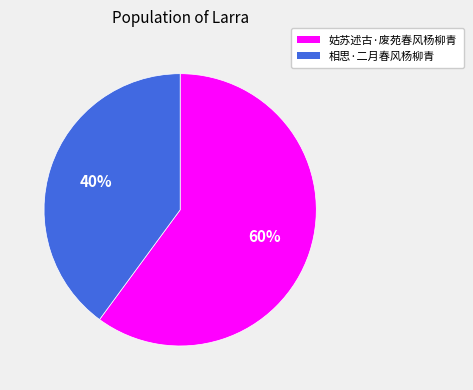

To the nearest percent, what is the combined percentage of 相思·二月春风杨柳青 and 姑苏述古·废苑春风杨柳青?

100%